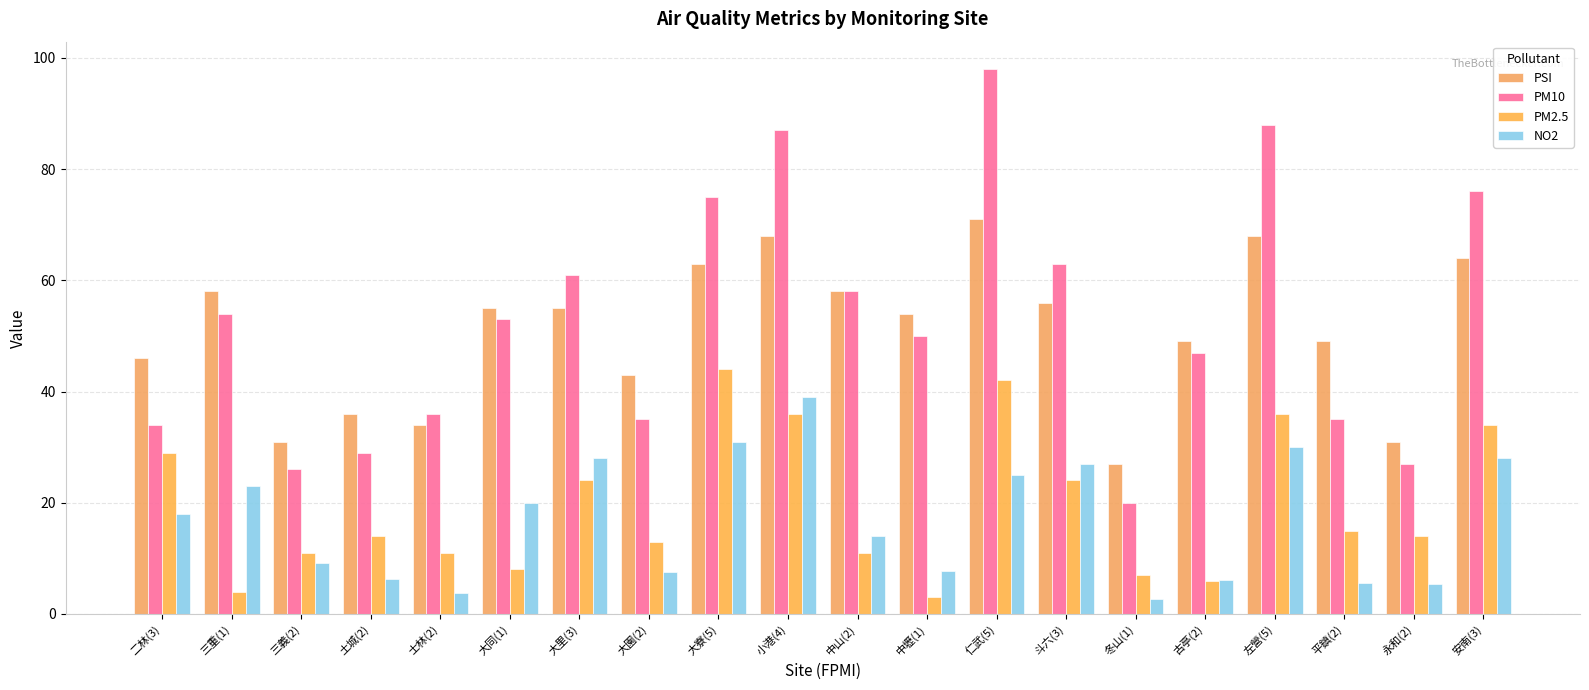

How many values in the PM10 series are below 53?

10